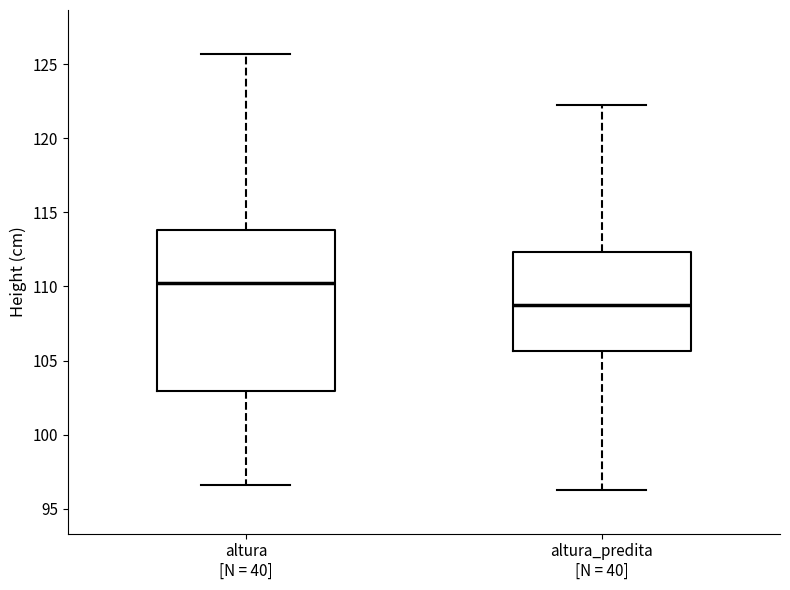

Comparing the boxes themselves (not the whiskers), which one is the tallest?

altura [N = 40]